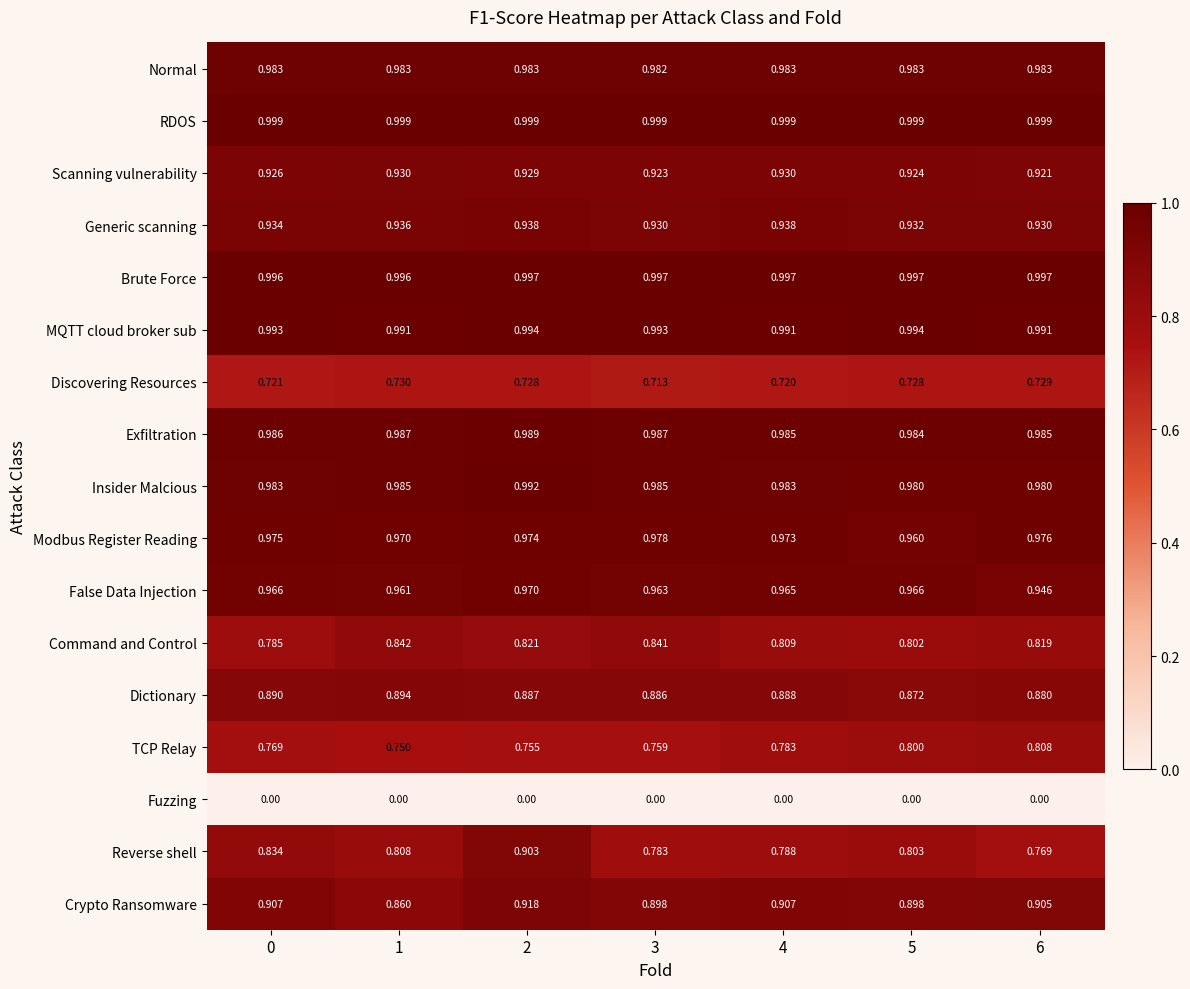

List the series in order of their peak value, lowest first.

Fuzzing, Discovering Resources, TCP Relay, Command and Control, Dictionary, Reverse shell, Crypto Ransomware, Scanning vulnerability, Generic scanning, False Data Injection, Modbus Register Reading, Normal, Exfiltration, Insider Malcious, MQTT cloud broker sub, Brute Force, RDOS